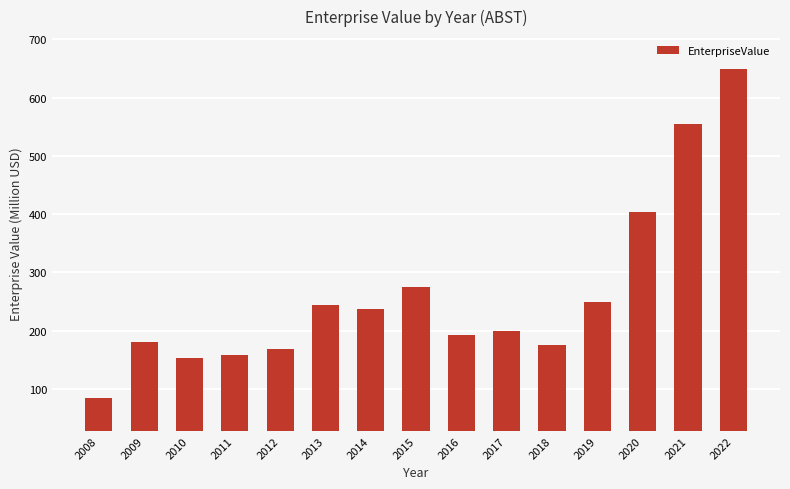

What is the average value?

261.5